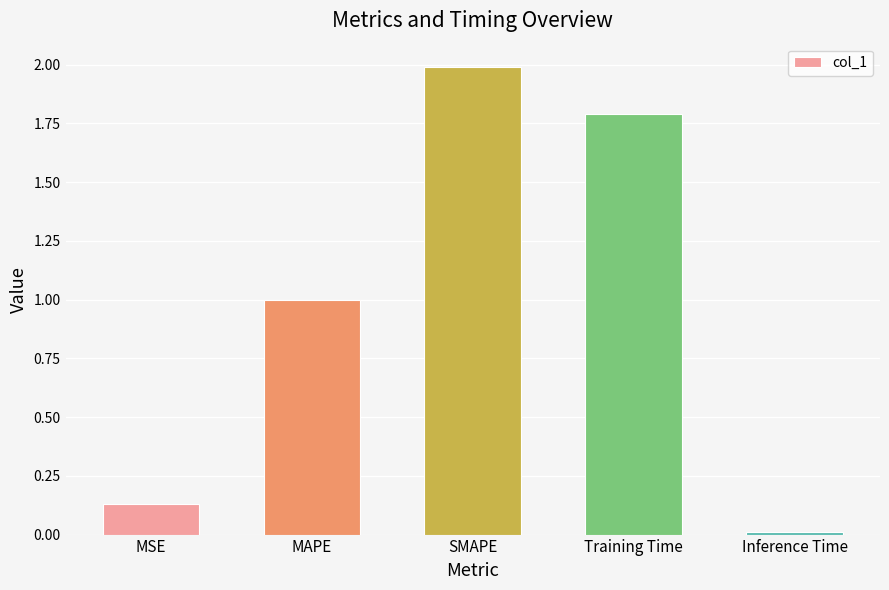

How many series are shown in this chart?

1